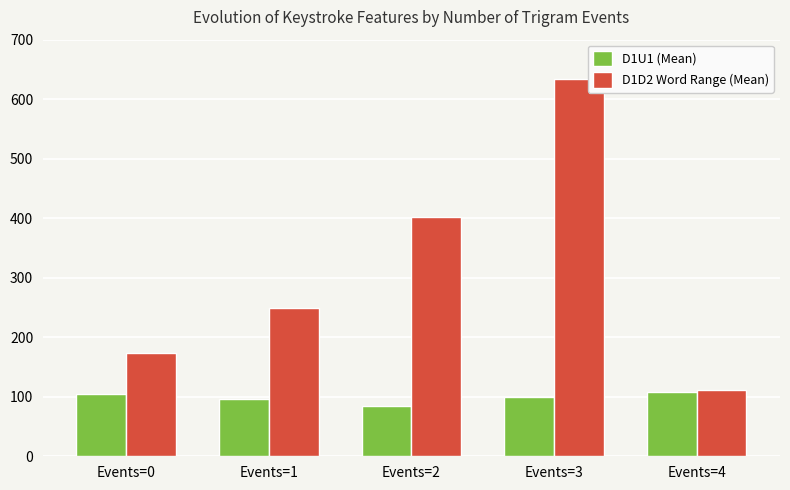

At which category does the chart reach its peak across all series?

Events=3